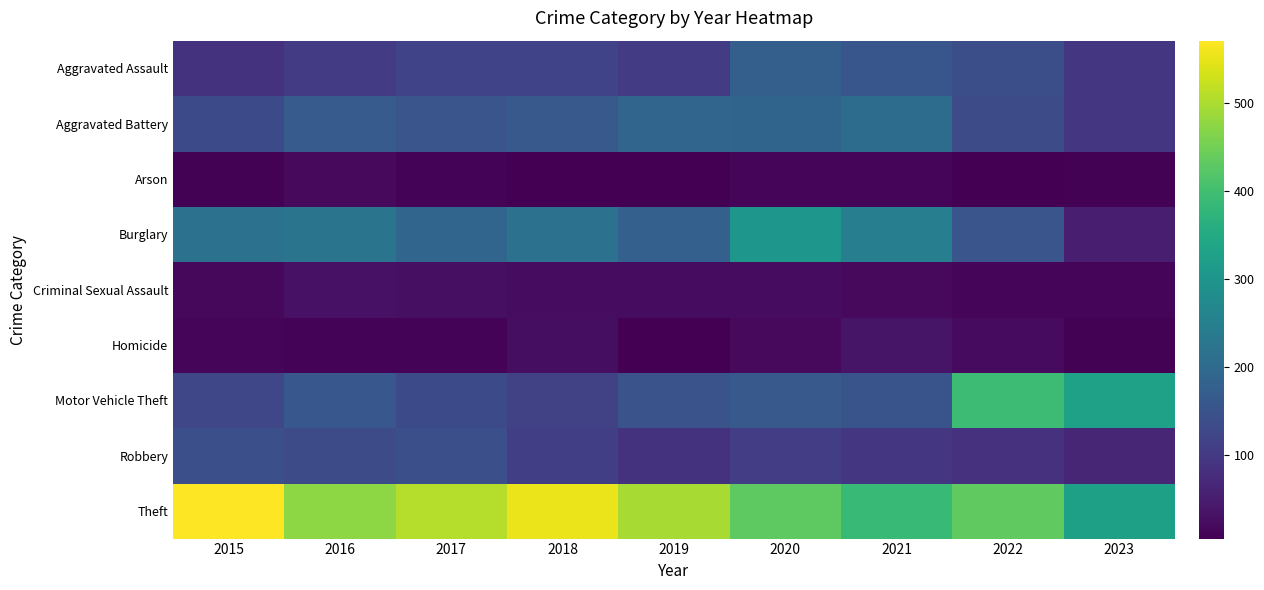

Which series changed the most between 2017 and 2018?

Theft